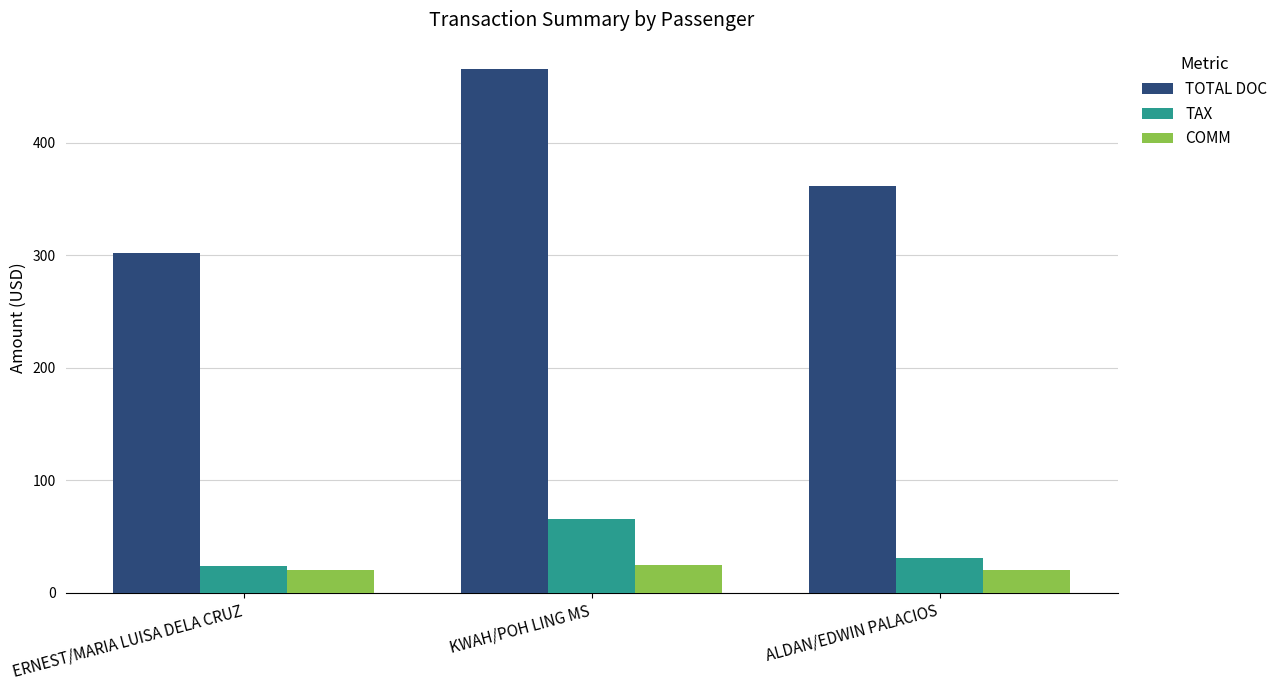

Is it true that COMM equals 39.3 at KWAH/POH LING MS?

False